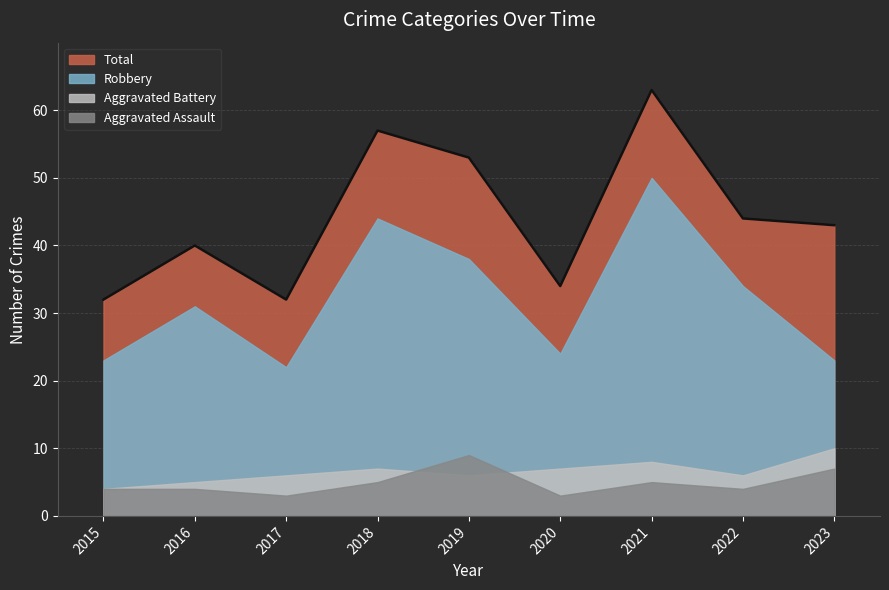

At 2018, list the series in order from largest to smallest.

Total, Robbery, Aggravated Battery, Aggravated Assault